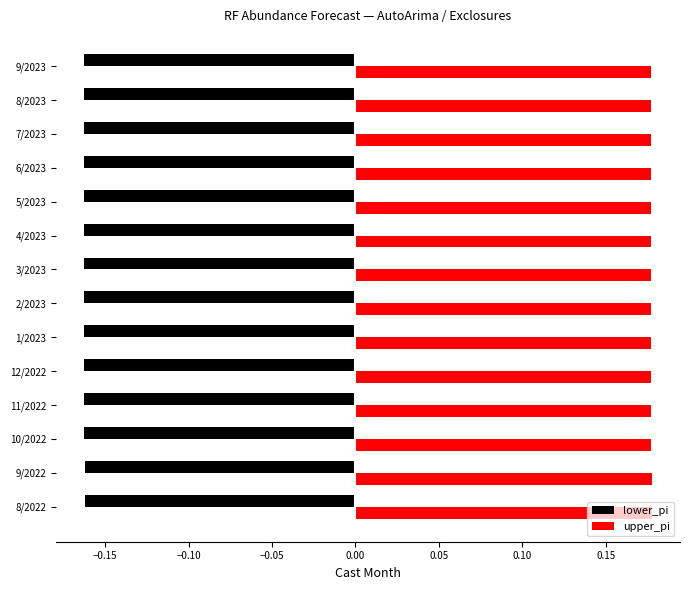

True or false: lower_pi has a value of -0.1 at 9/2022.

False